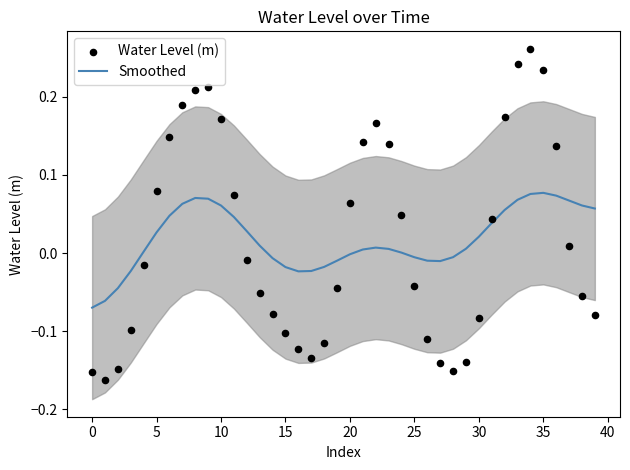

Which series has the largest Y range (max minus min)?

Water Level (m)